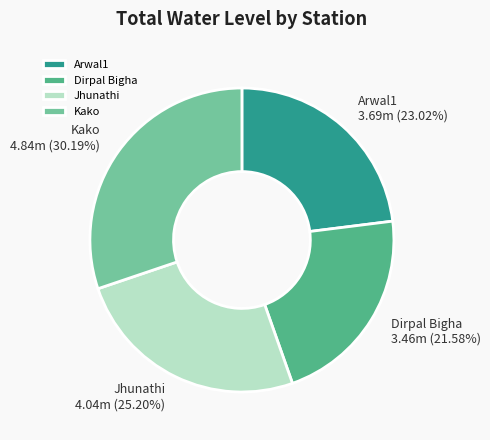

Which slice is the smallest?

Dirpal Bigha